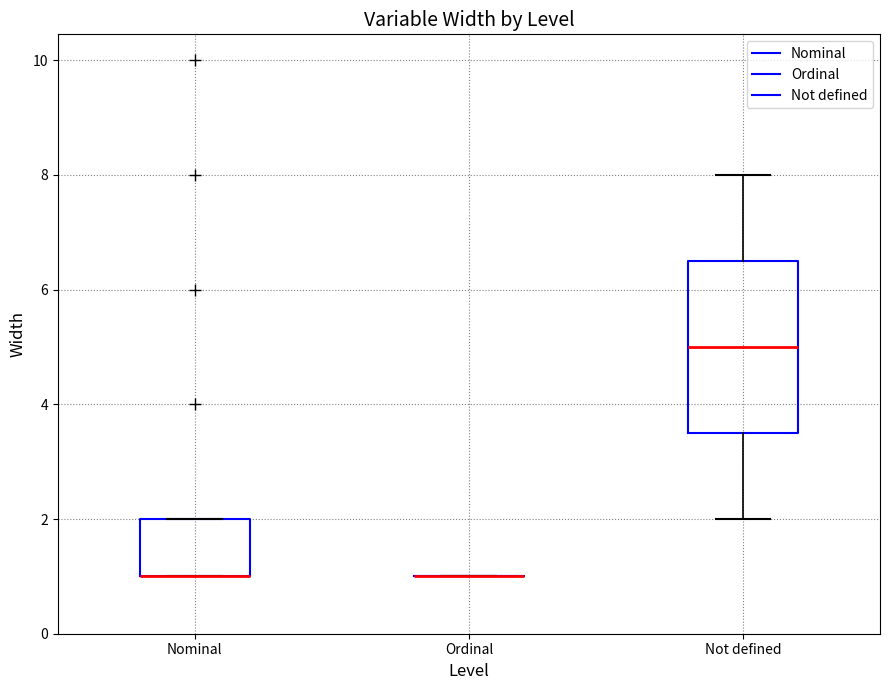

Reading left to right, read every box against the y-axis: the position of its median line, the range the box covers, and the ends of its whiskers. The values are not printed on the chart, so give them approximately, as read against the axis.

Nominal: median 1.0 (drawn on the box's lower edge), box 1.0 to 2.0, whiskers 1.0 to 2.0
Ordinal: box collapsed to a line at 1.0, whiskers 1.0 to 1.0
Not defined: median 5.0, box 3.6 to 6.6, whiskers 2.0 to 8.0